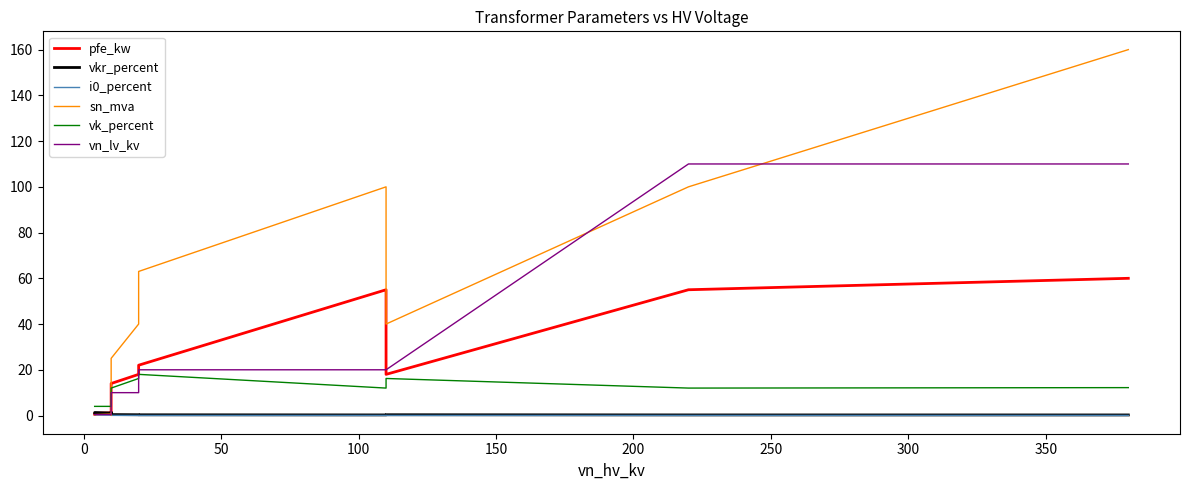

What is the highest value of the i0_percent series?

0.3